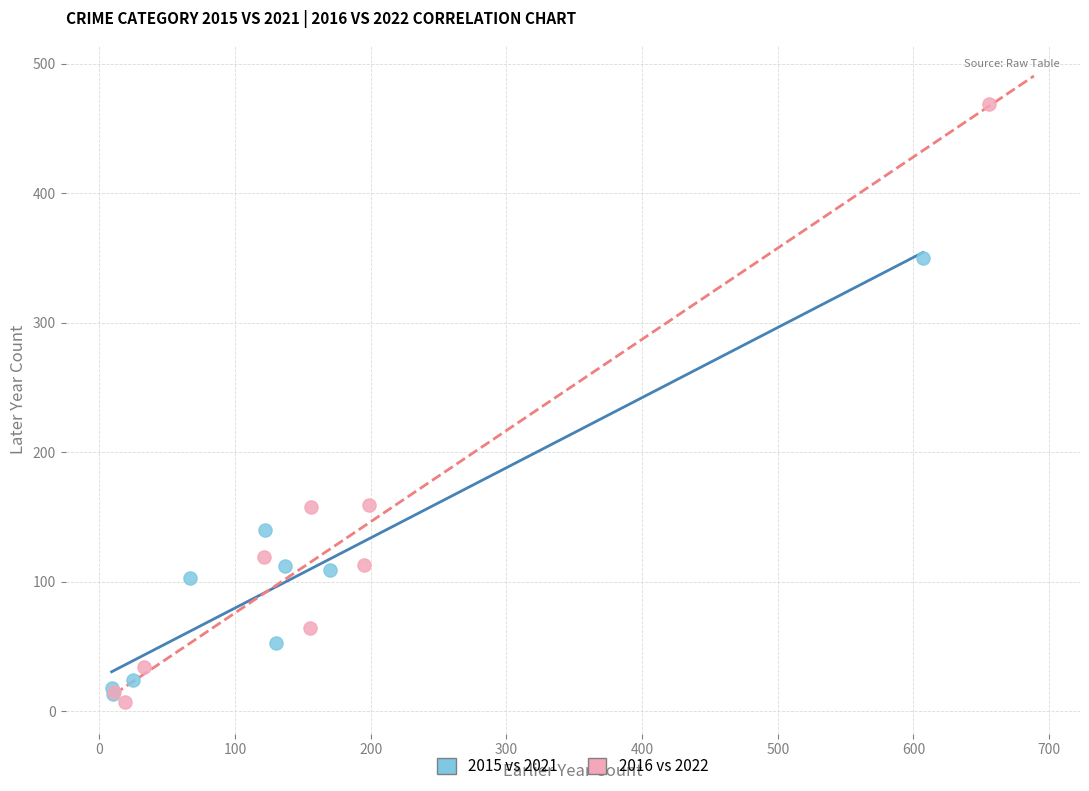

Which series contains the highest Y value?

2016 vs 2022